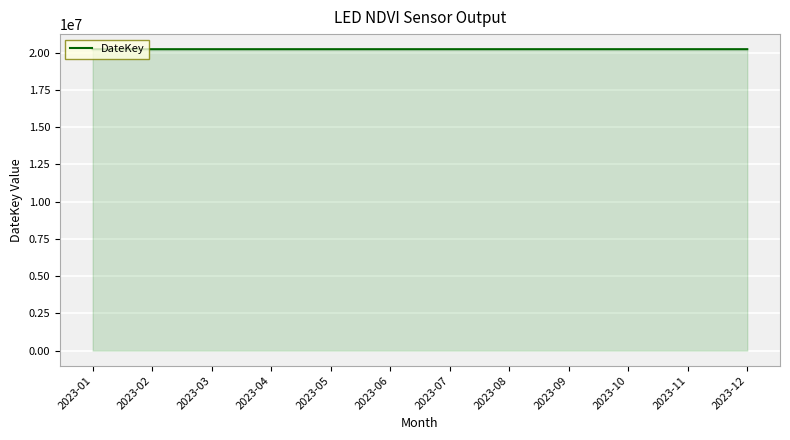

True or false: the data shows 20230831 at 2023-08.

True